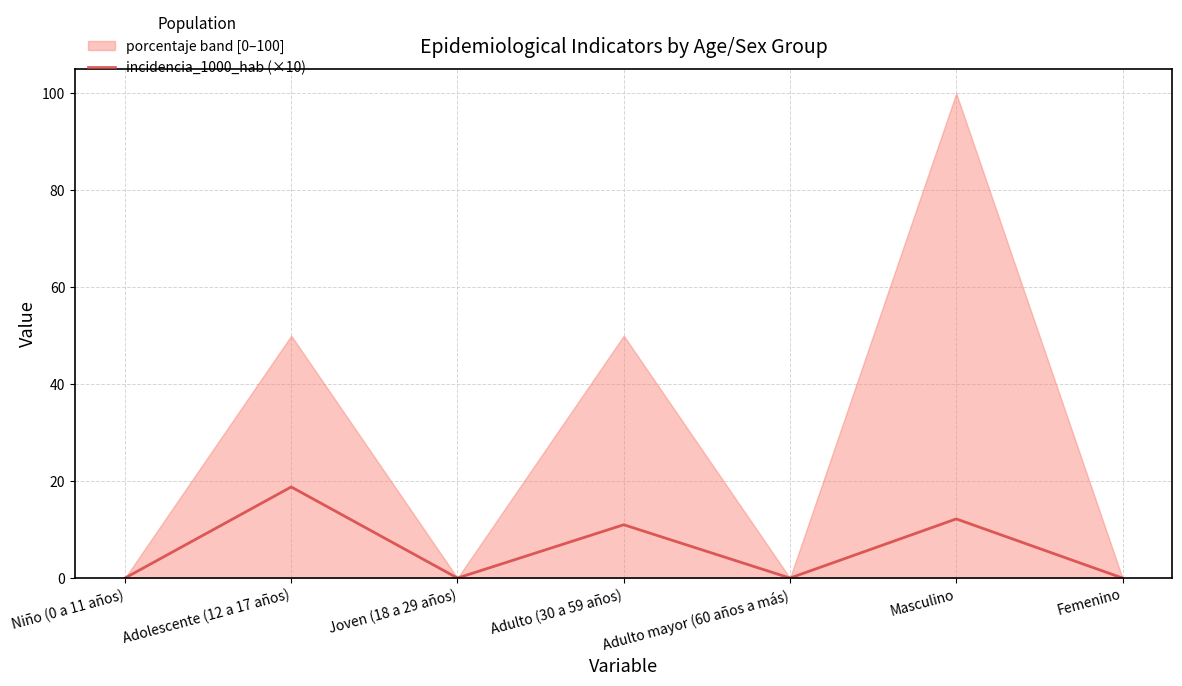

List the labels in order of value, largest first.

Adolescente (12 a 17 años), Masculino, Adulto (30 a 59 años), Niño (0 a 11 años), Joven (18 a 29 años), Adulto mayor (60 años a más), Femenino